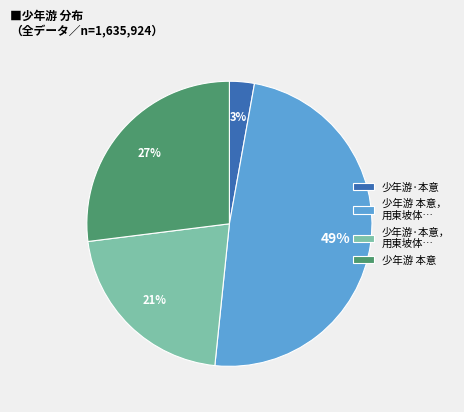

Combined, do 少年游·本意 and 少年游 本意 account for over 50%?

No